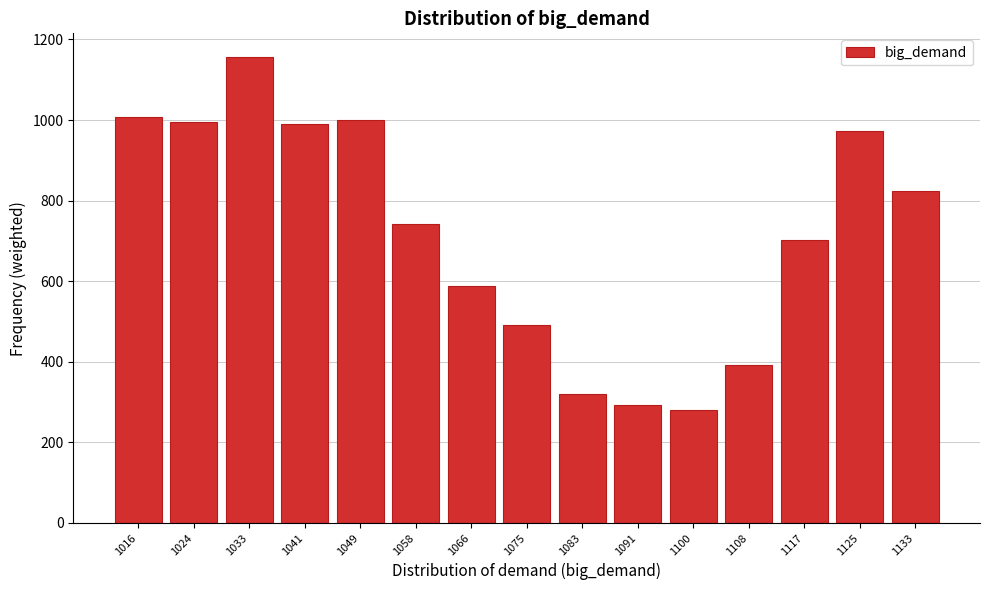

What is the value of the 11th bar from the left?

281.1